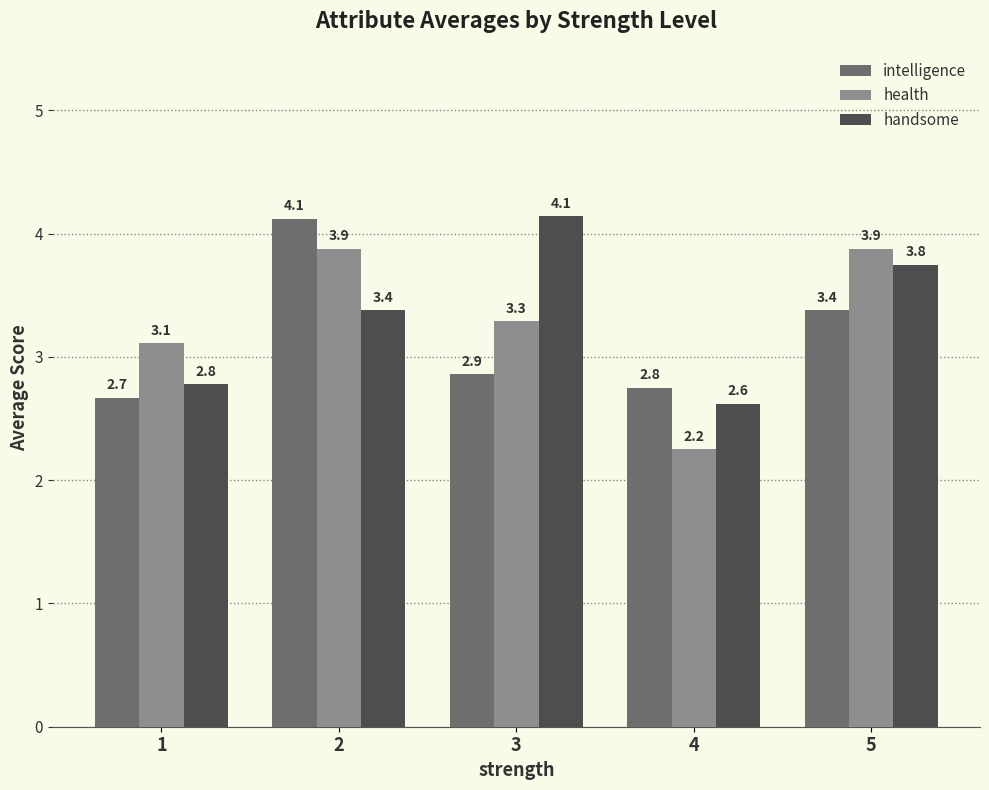

How many values in the health series are below 3?

1